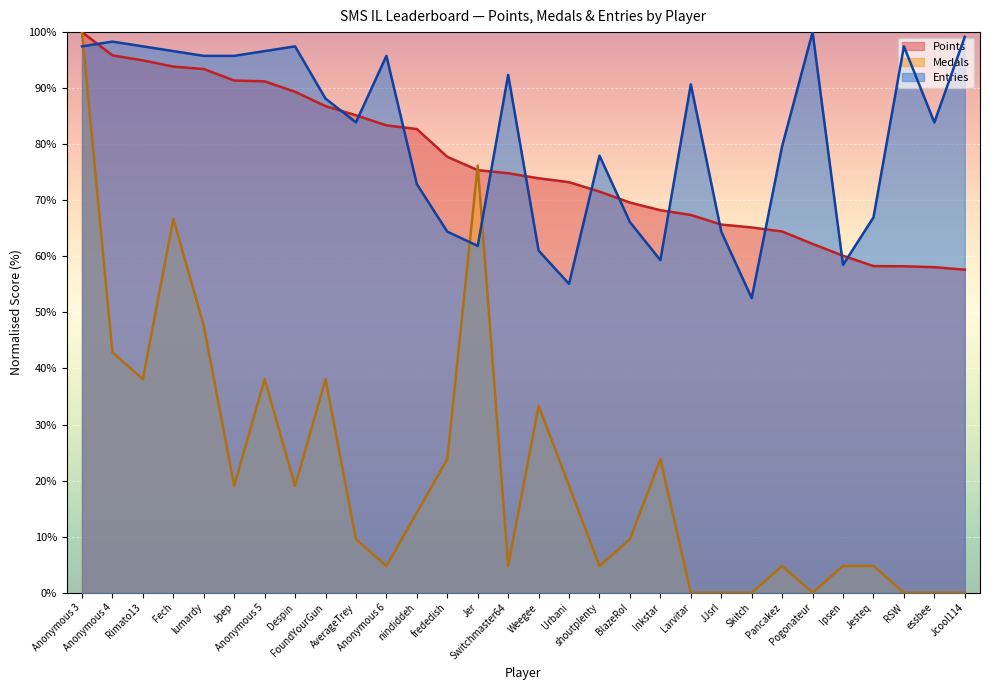

What is the sum of the Medals values at Jer and shoutplenty?

81.0